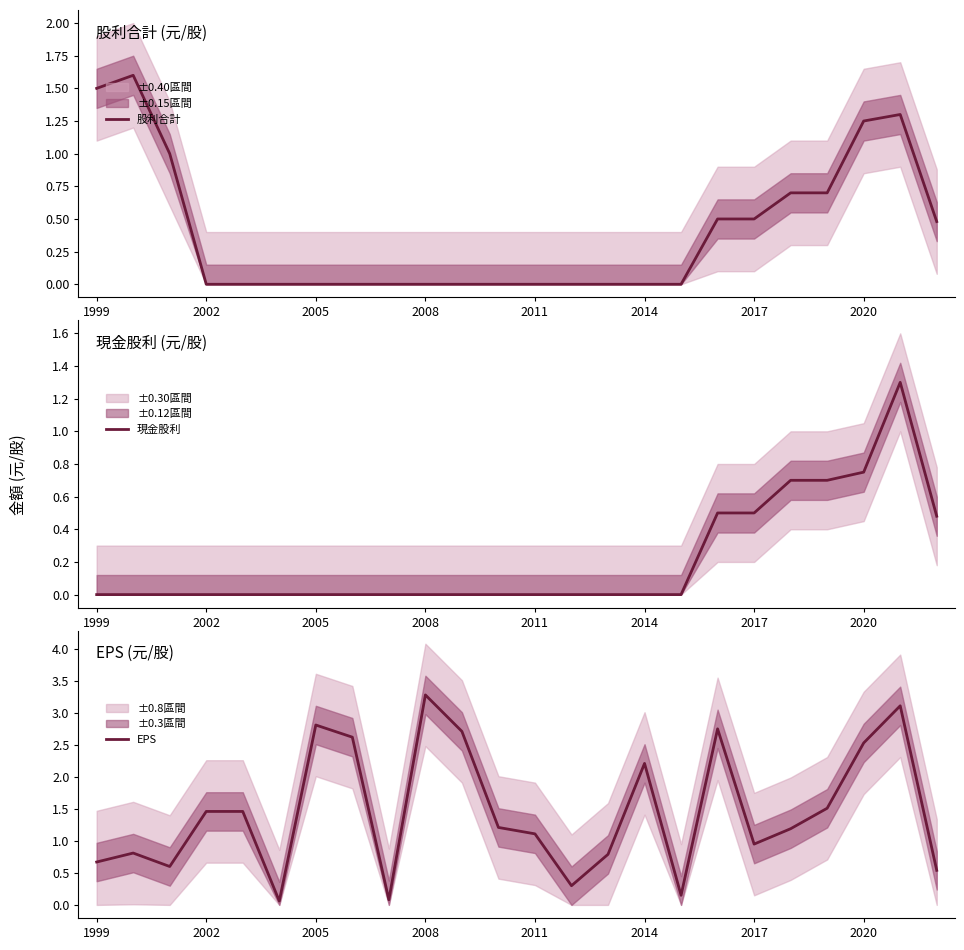

How many lines are shown in the chart?

3